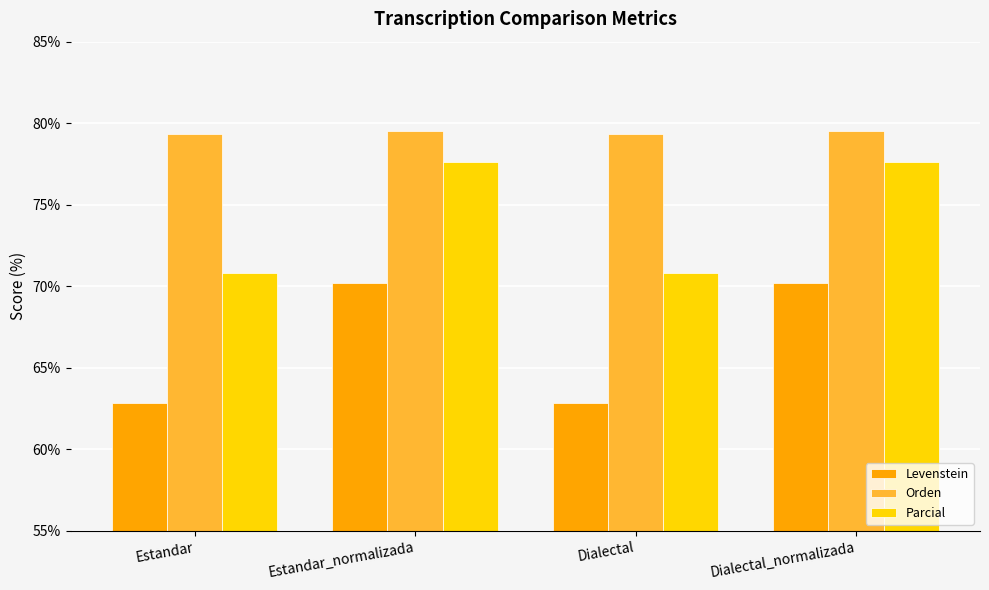

What is the difference between the highest and lowest values at Dialectal?

16.5